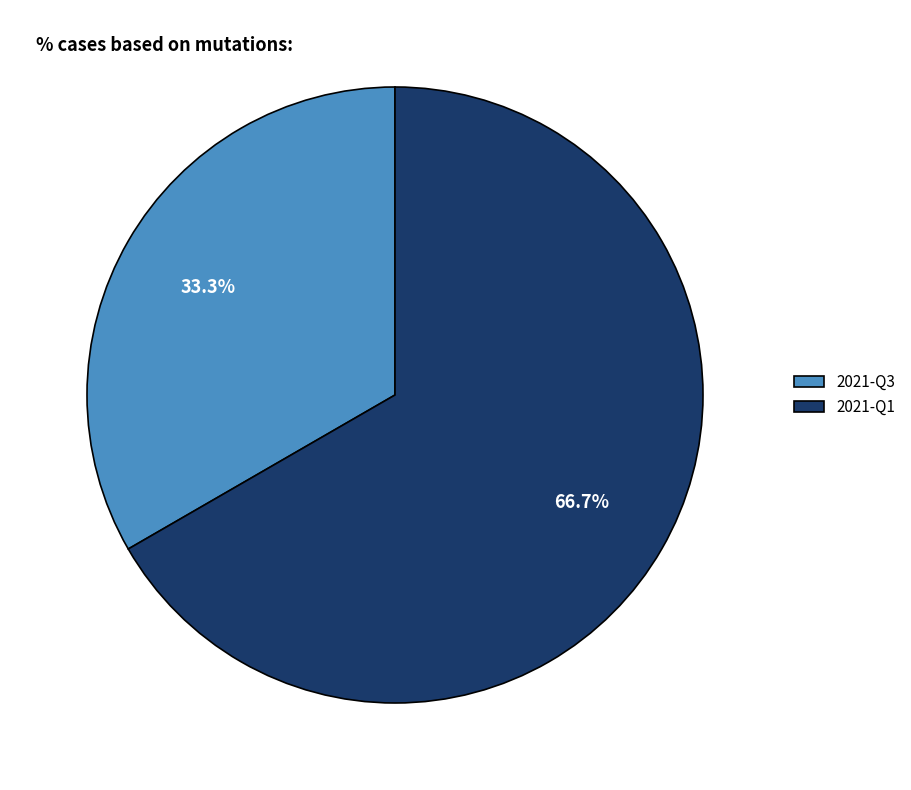

Combined, do 2021-Q1 and 2021-Q3 account for over 50%?

Yes